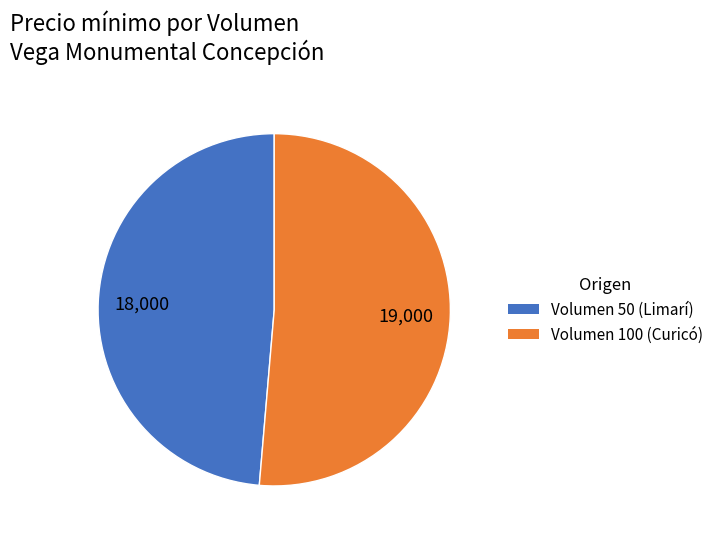

Rank the categories by value from lowest to highest.

Volumen 50 (Limarí), Volumen 100 (Curicó)